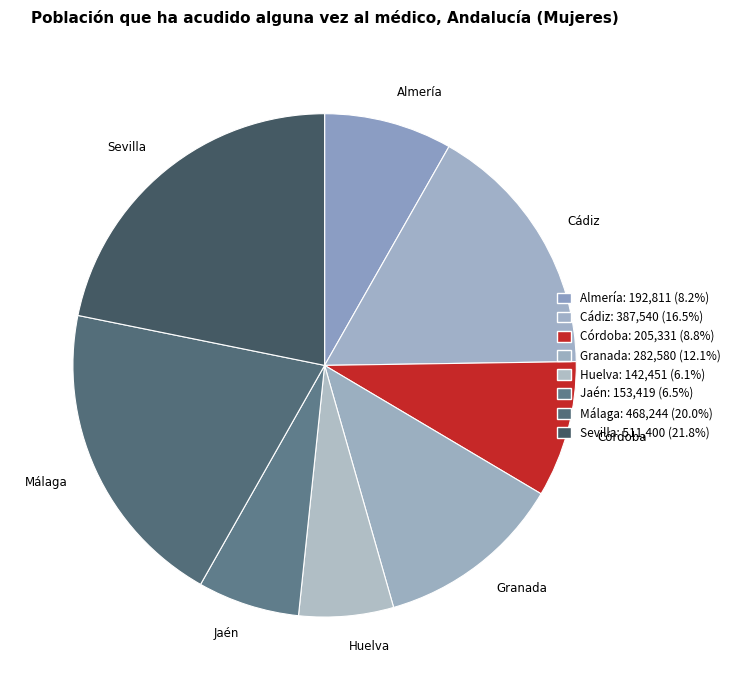

Is it true that Granada is 1% of the pie?

False